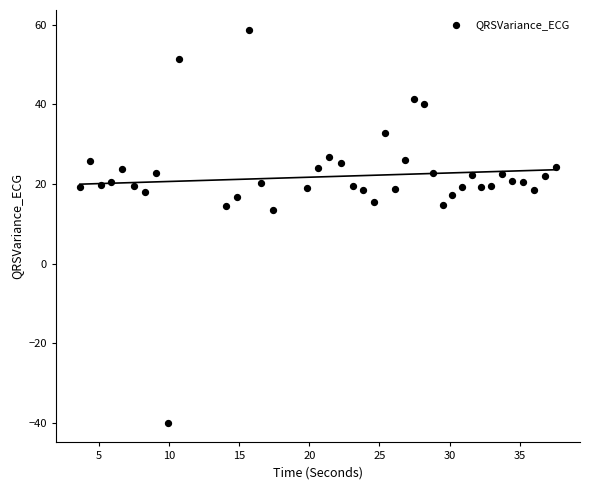

What is the range of X values (max minus min)?

34.0